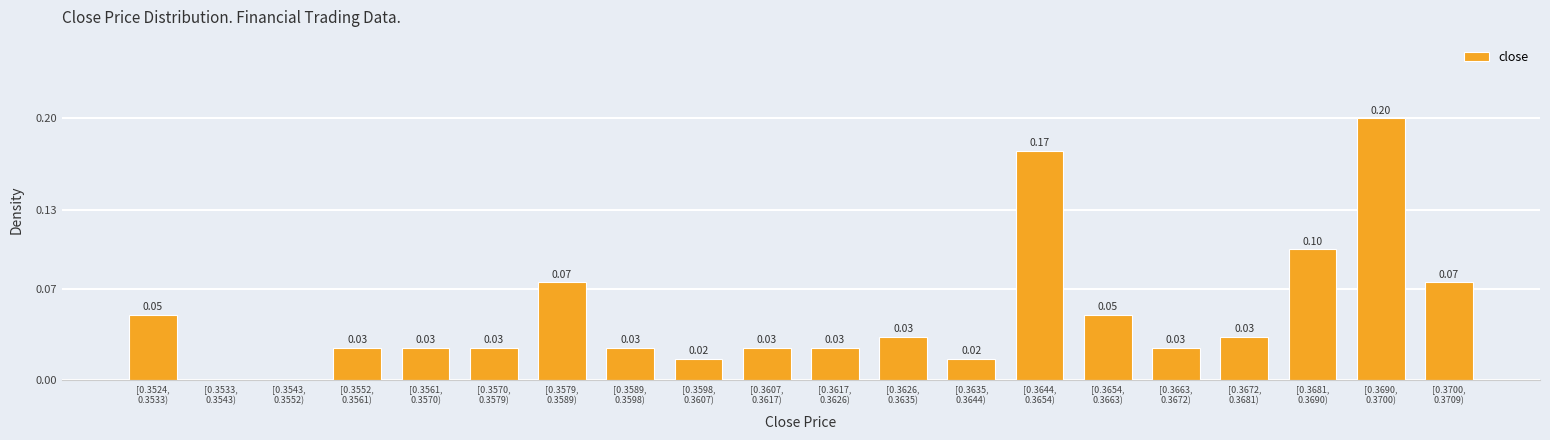

What is the sum of all values?

1.0